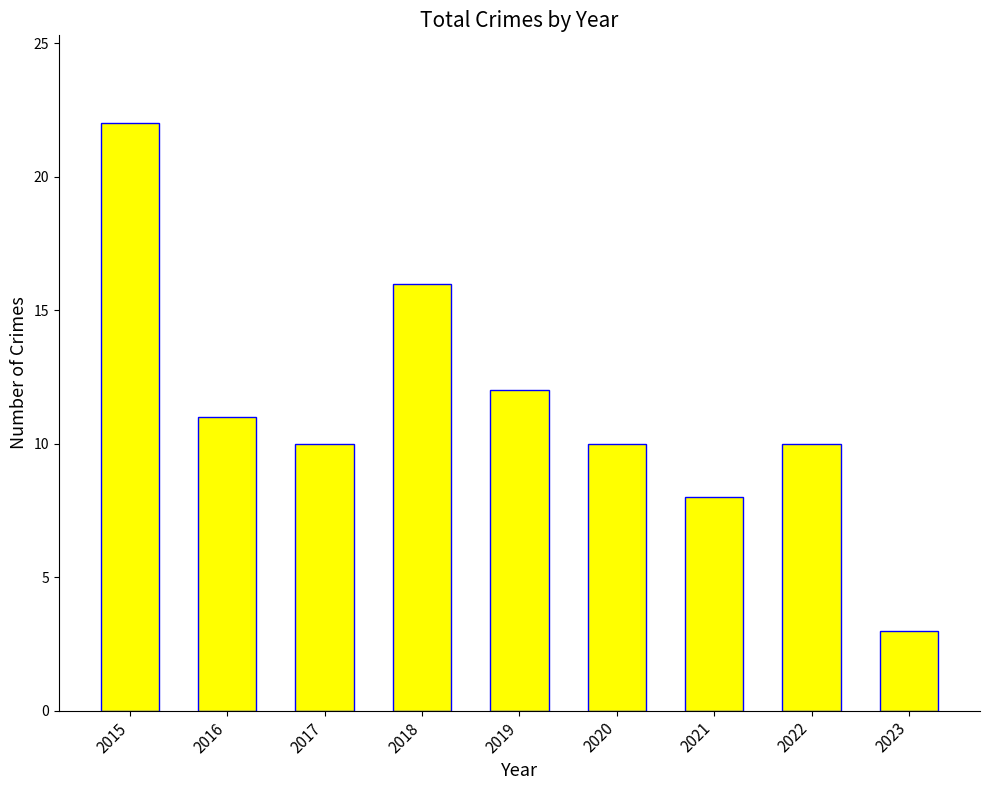

What is the ratio of the value at 2017 to the value at 2022?

1.0